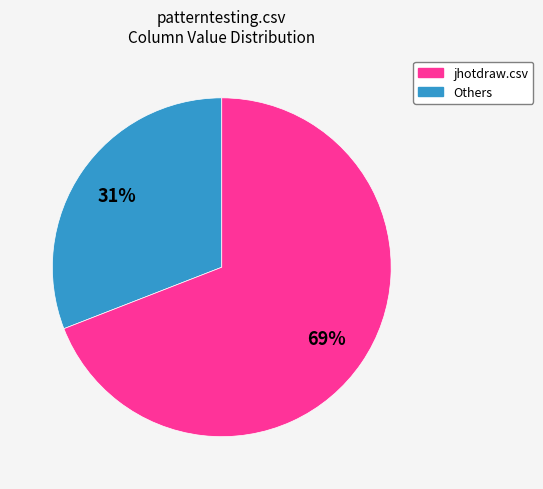

To the nearest percent, what is the difference between the largest and smallest slice percentages?

38%